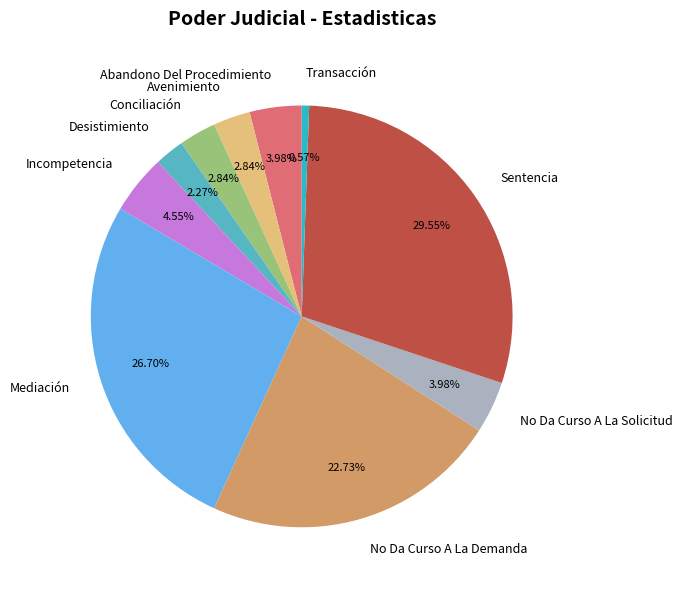

To the nearest percent, what is the difference between the Desistimiento and No Da Curso A La Solicitud slice percentages?

2%